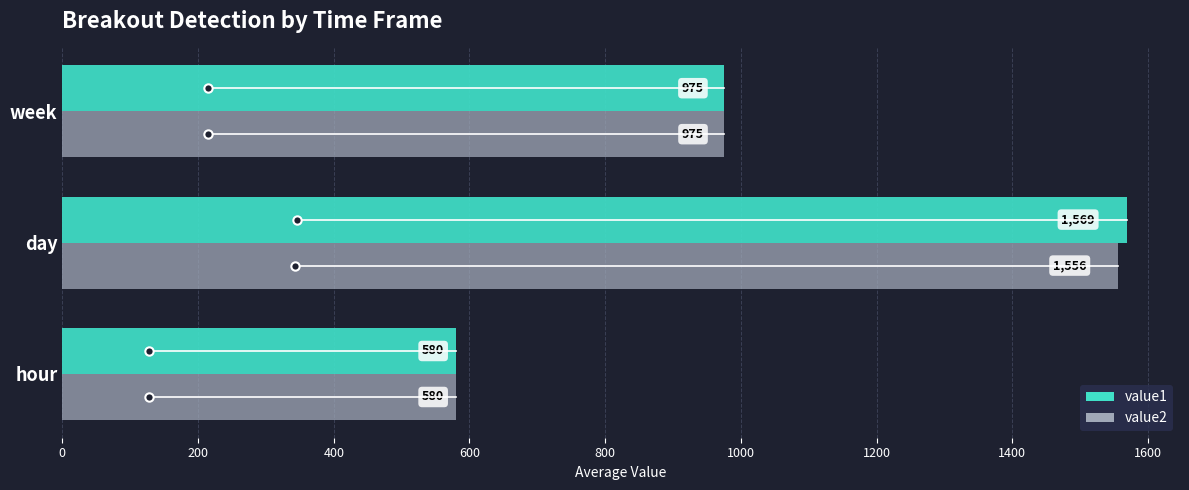

What is the approximate value of value1 at day?

1568.7